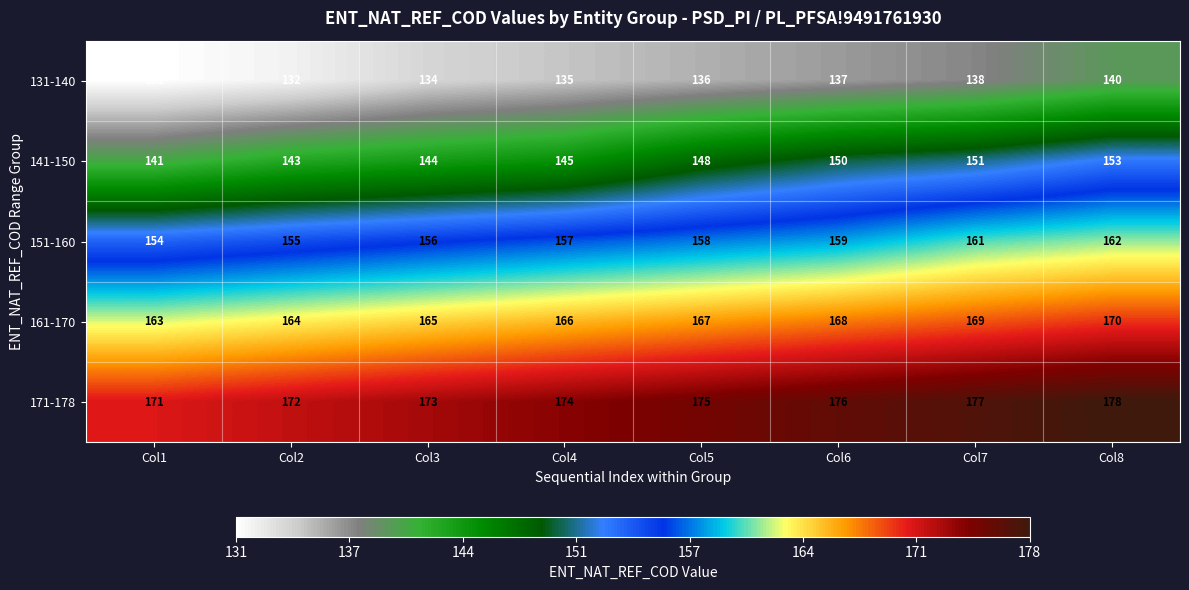

What is the minimum value shown in the chart?

131